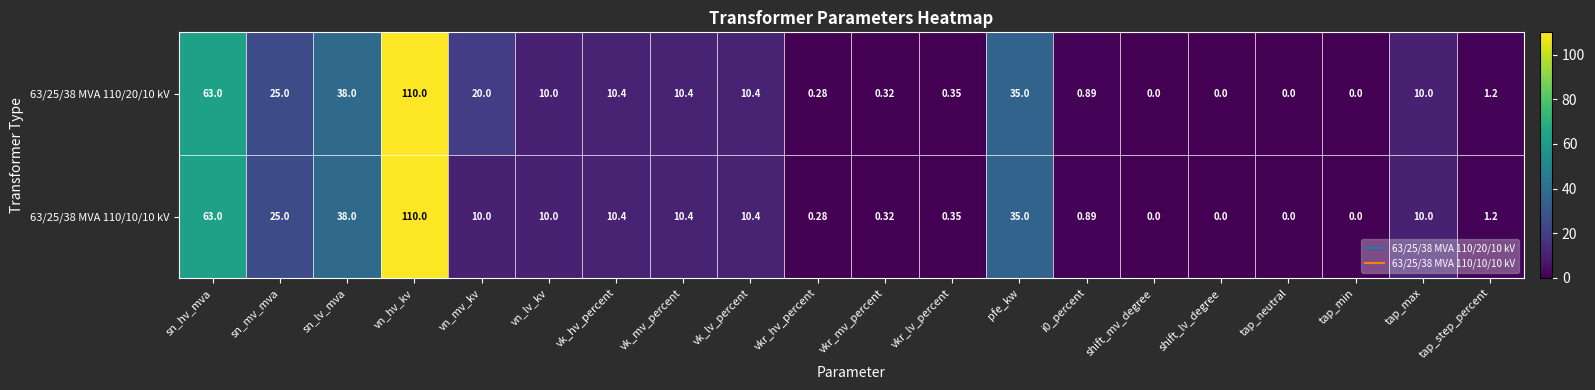

Which series has the largest total across all categories?

63/25/38 MVA 110/20/10 kV